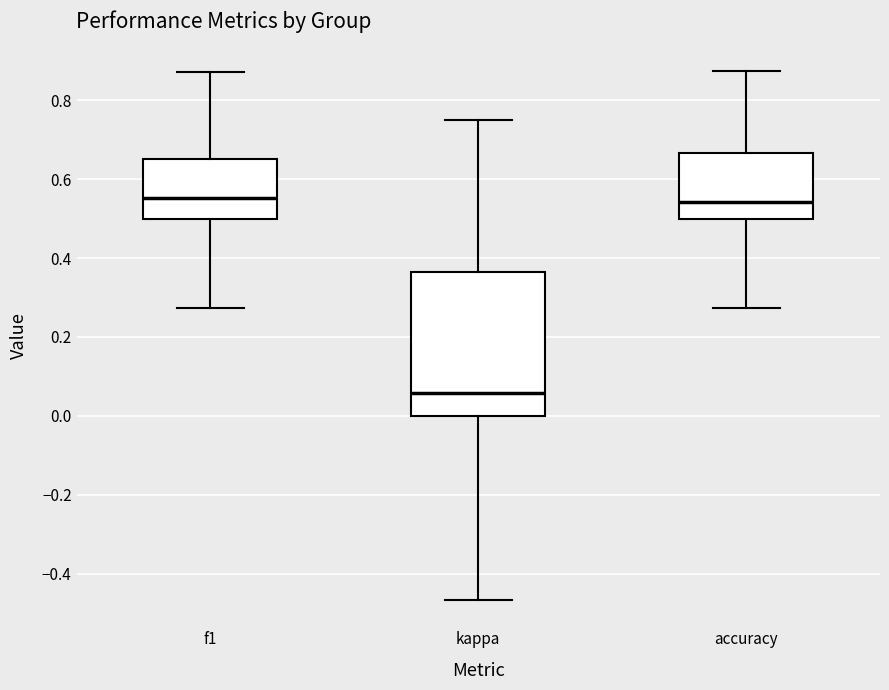

Where is the upper edge of the box for f1 on the y-axis? The values are not printed on the chart, so give them approximately, as read against the axis.

0.66